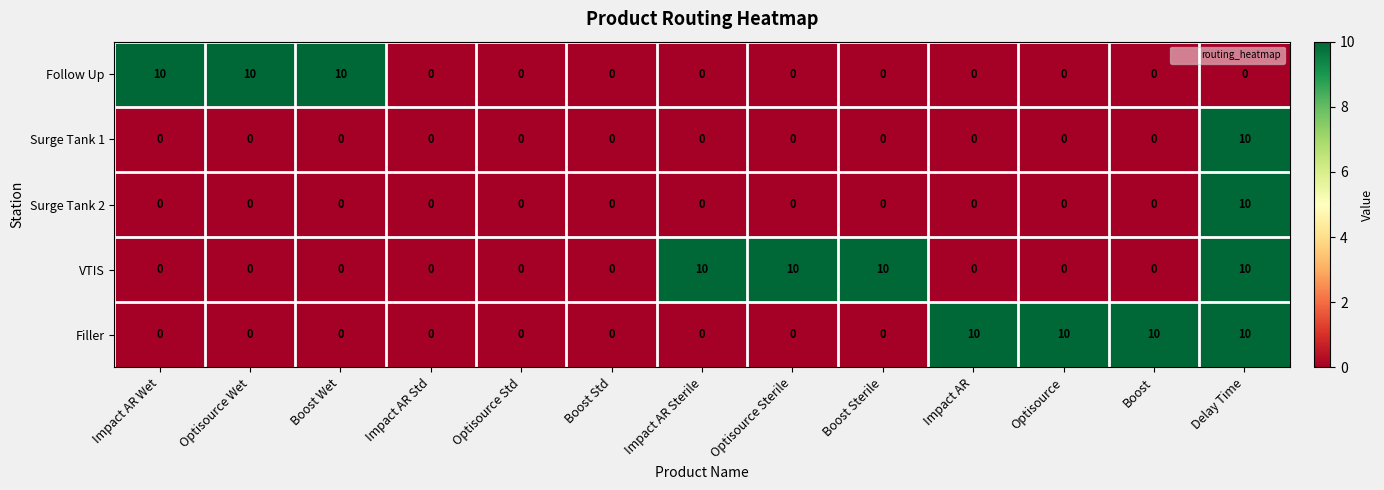

How many series are shown in this chart?

5